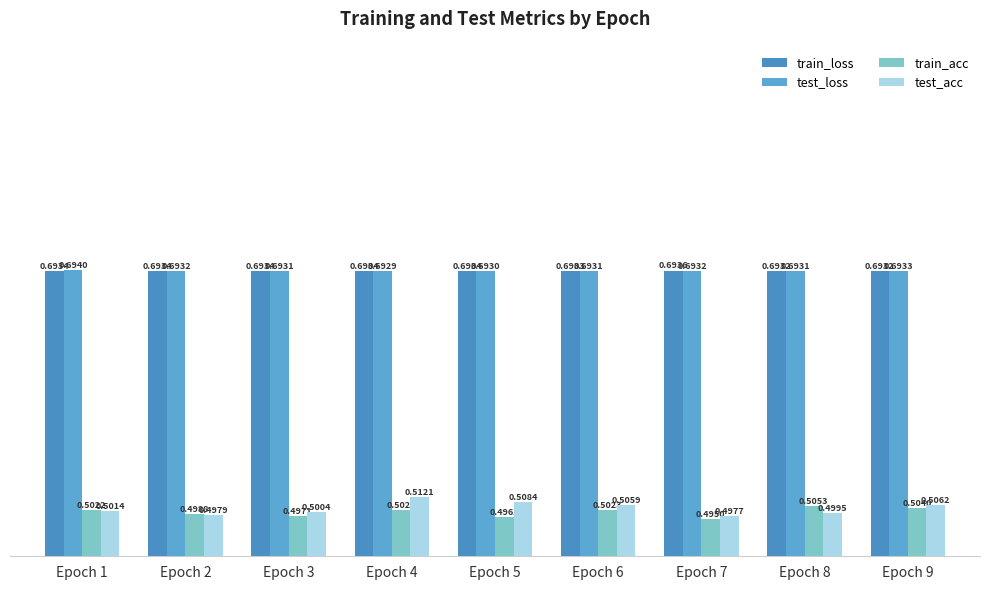

How many data points does each series have?

9